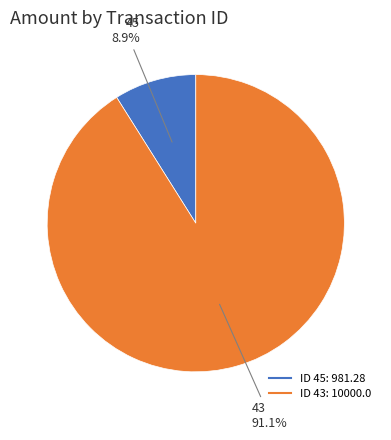

Does any single category account for the majority?

Yes